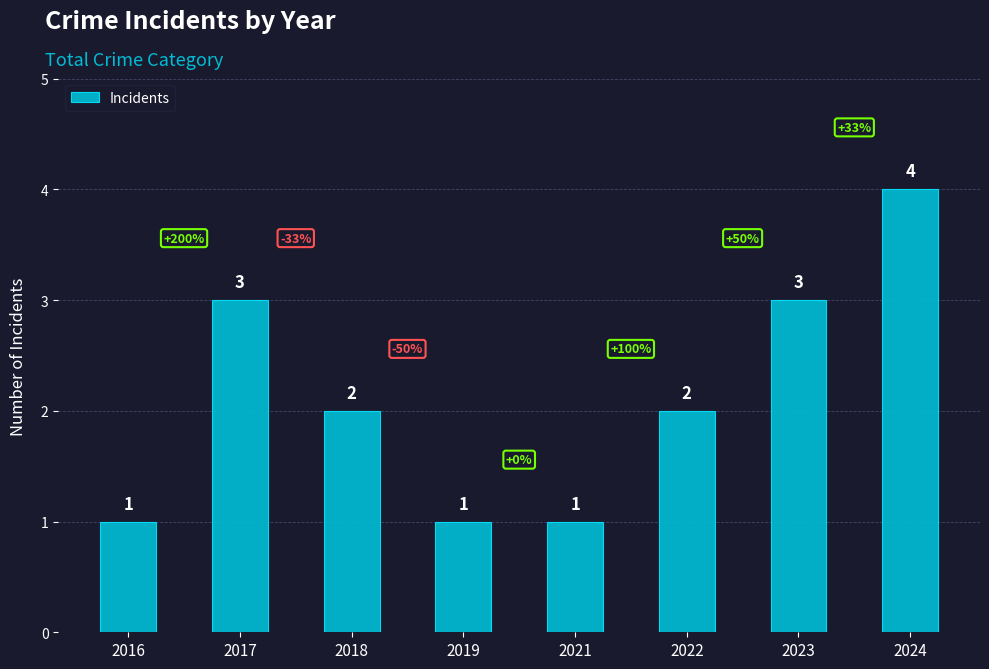

True or false: the data shows 7 at 2024.

False